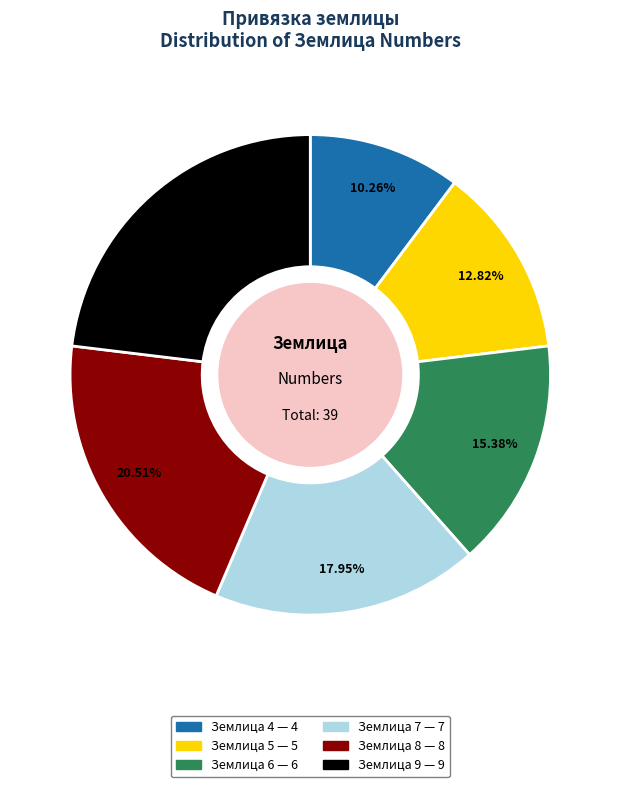

Does Землица 7 — 7 represent more than half of the total?

No